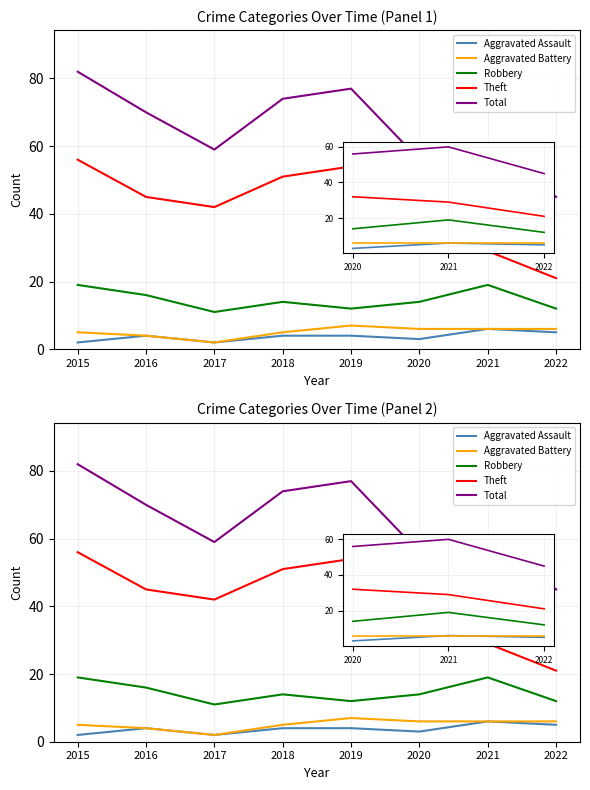

Rank the categories by Total value from highest to lowest.

2015, 2019, 2018, 2016, 2021, 2017, 2020, 2022